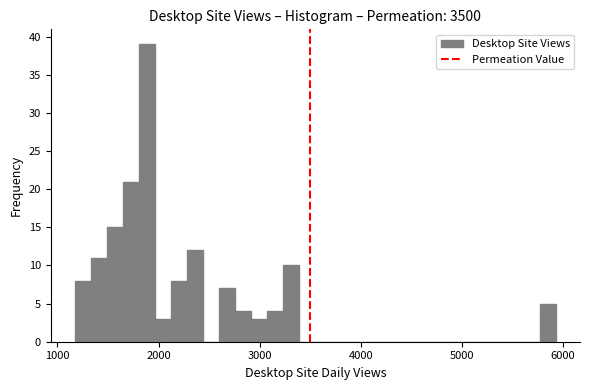

Around what value on the x-axis is the tallest bar? Give the approximate position of its centre, as read against the axis.

1900